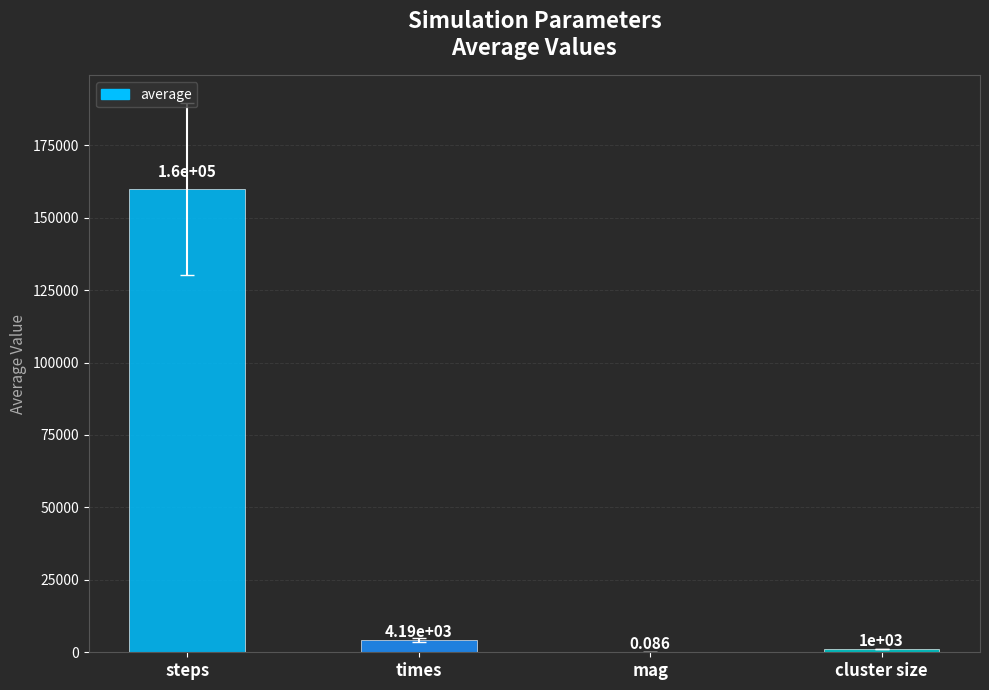

Between mag and times, which is larger?

times